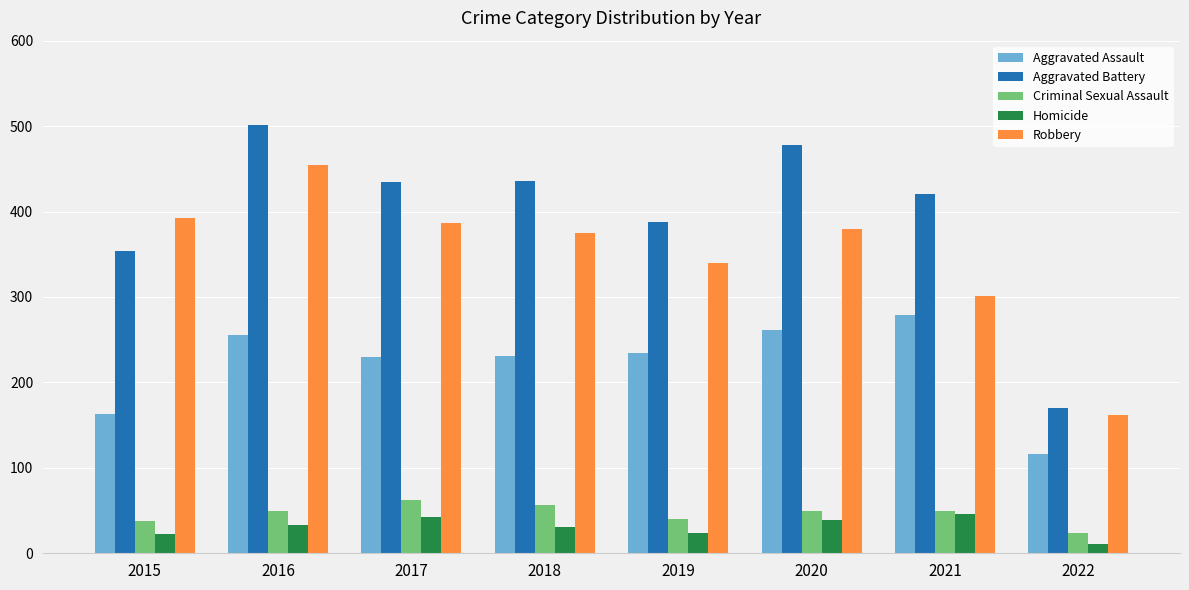

At which label does Robbery reach its minimum?

2022